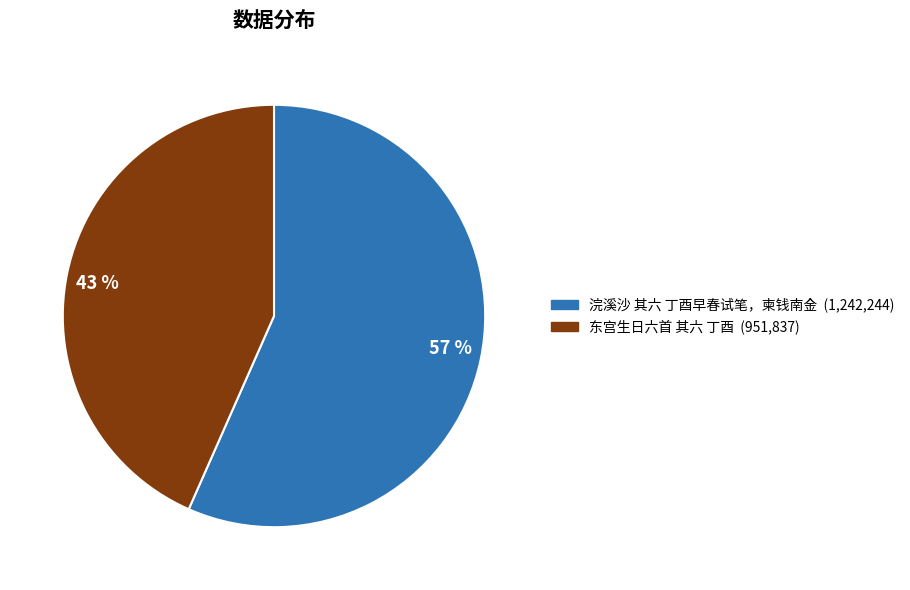

Rank the categories by value from highest to lowest.

浣溪沙 其六 丁酉早春试笔，柬钱南金, 东宫生日六首 其六 丁酉